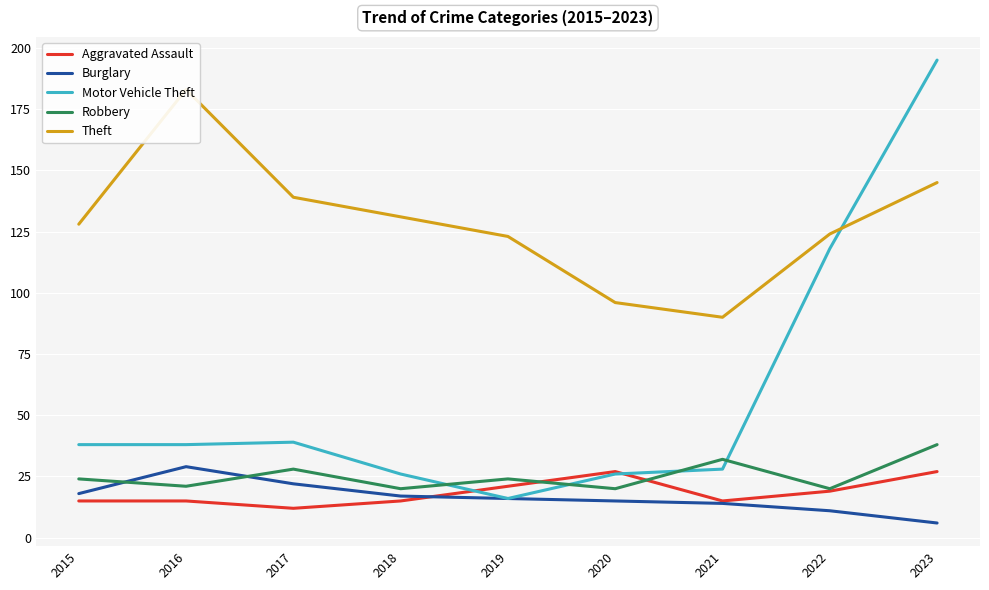

True or false: Motor Vehicle Theft has a value of 26 at 2020.

True